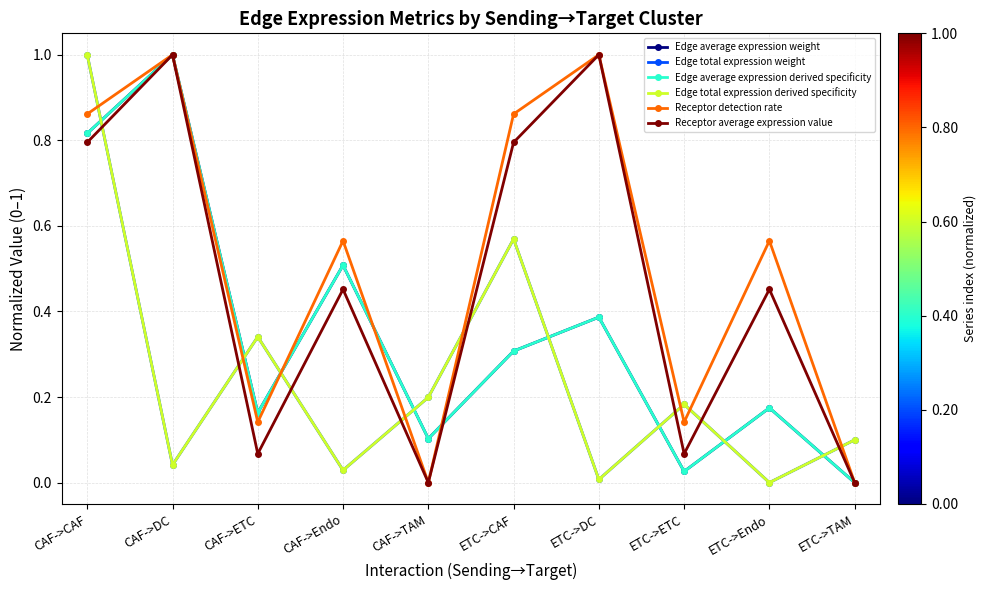

At which label is Receptor average expression value closest to 0?

CAF->TAM